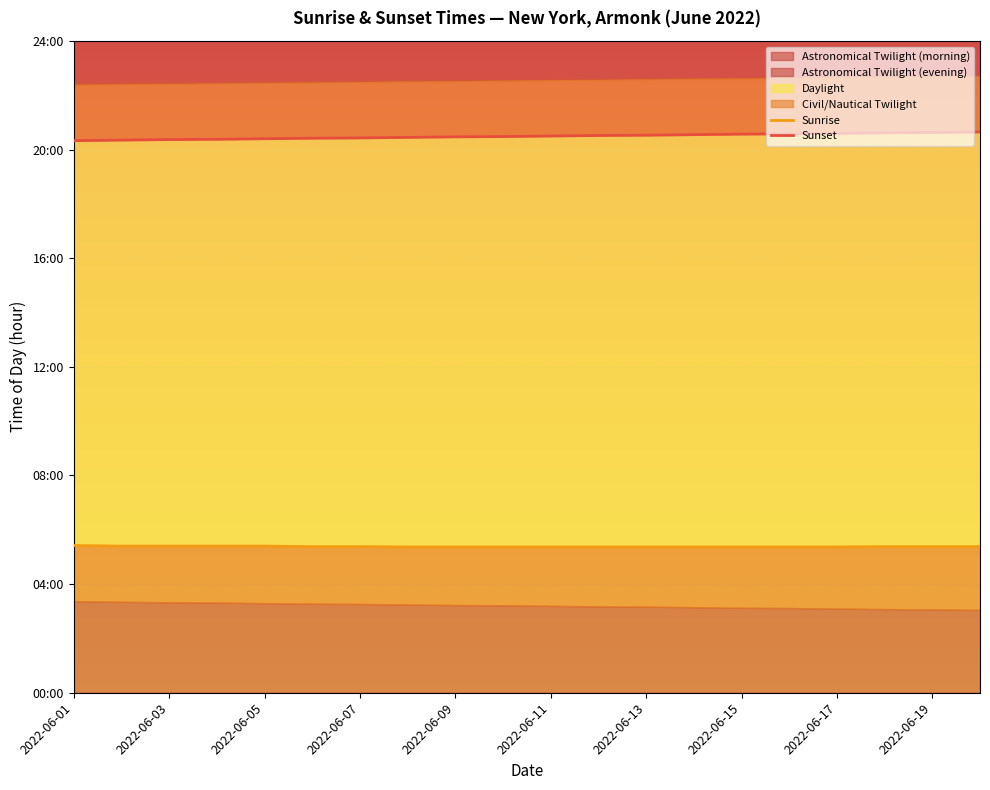

Rank the series by their maximum value, from highest to lowest.

Sunset, Sunrise